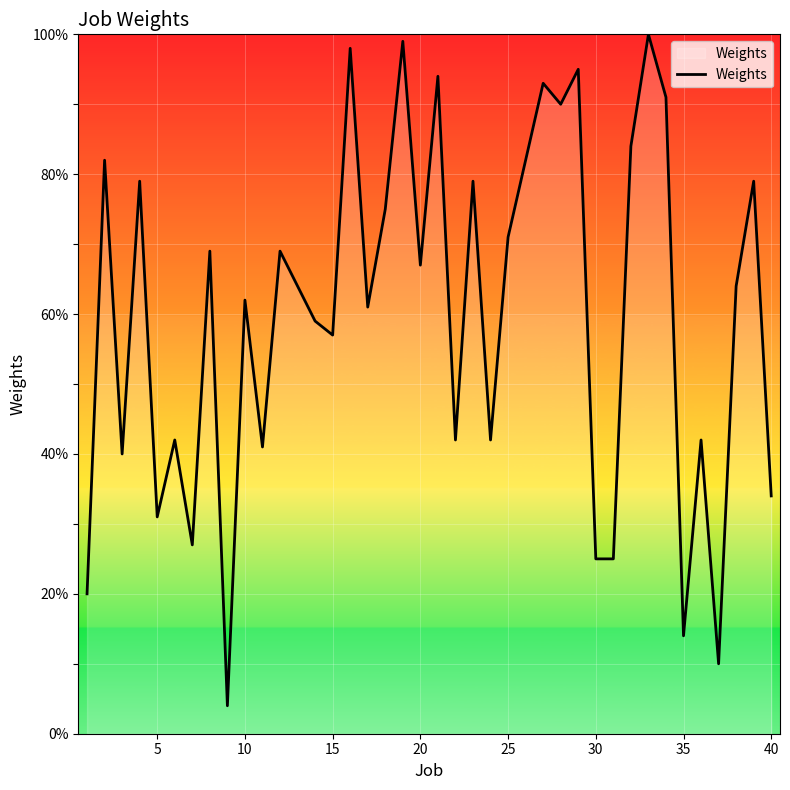

What is the smallest value displayed?

4